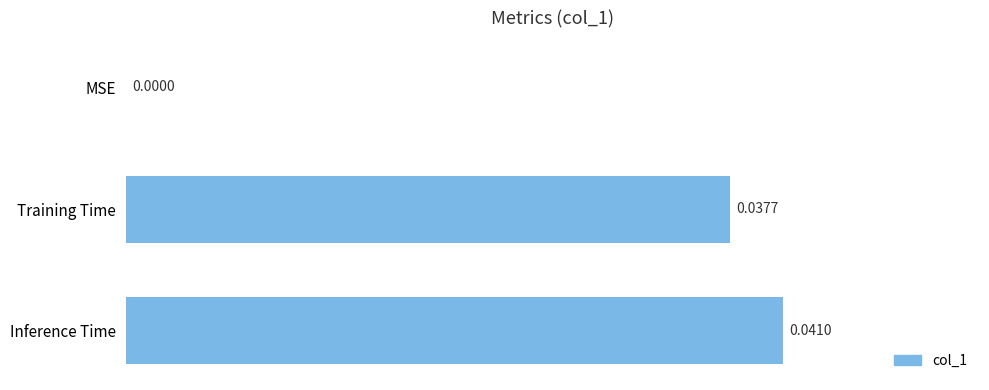

Between MSE and Inference Time, which is larger?

Inference Time